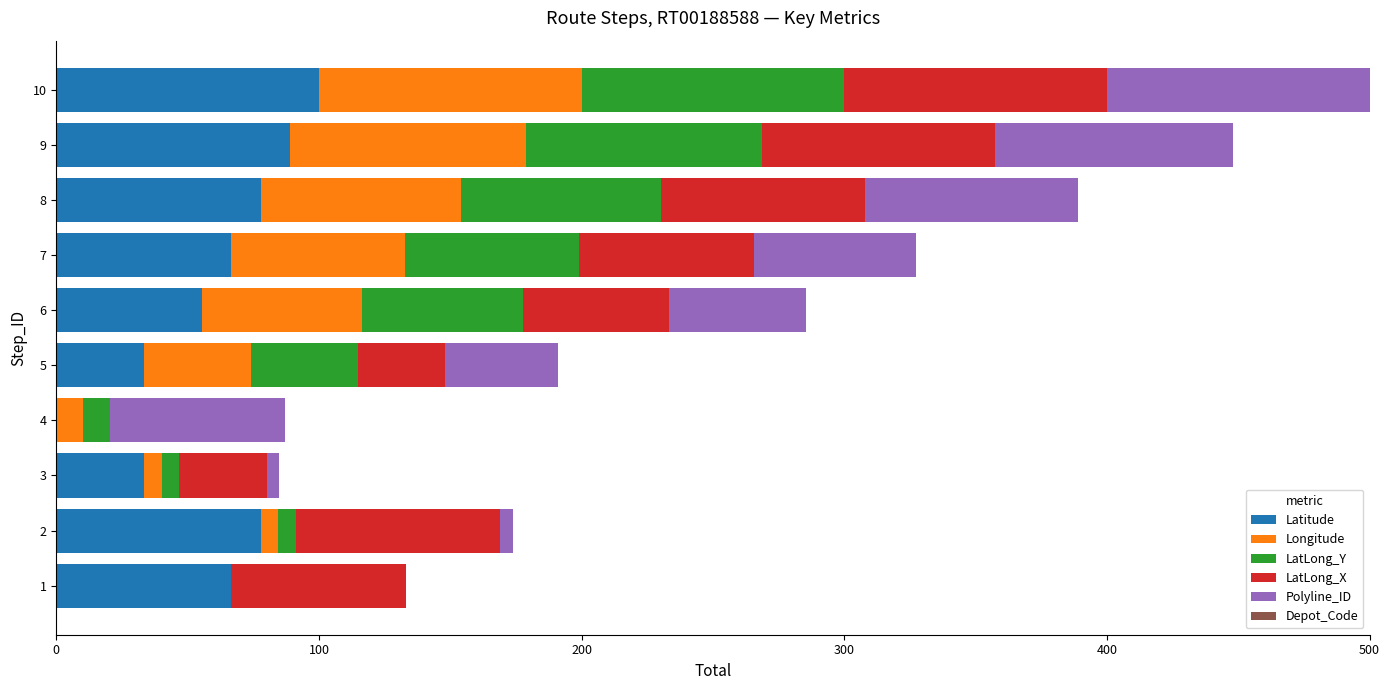

At which category is the sum across all series the highest?

10